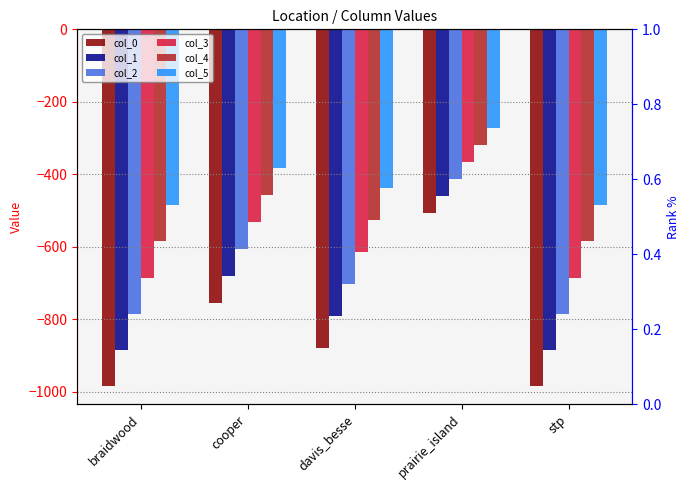

What is the difference between the col_5 values at prairie_island and davis_besse?

165.3